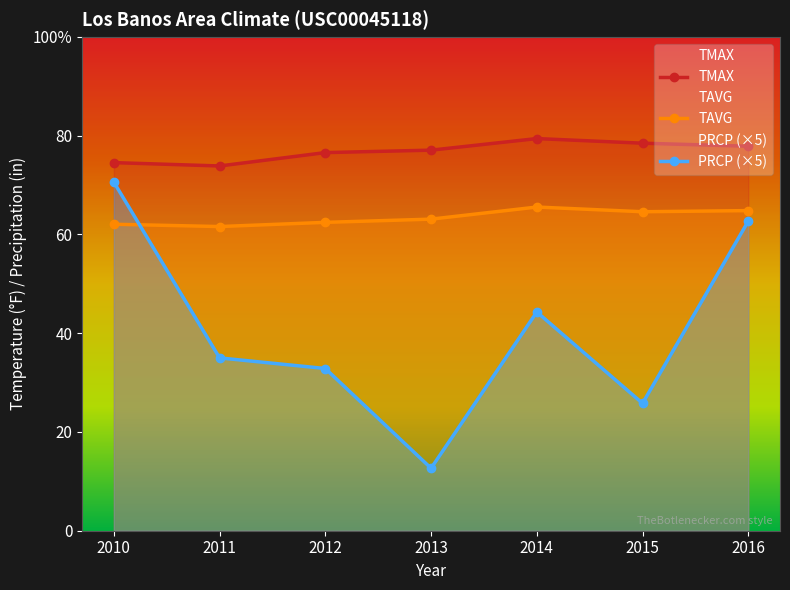

Is the value of TAVG at 2014 greater than the value of TMAX at 2011?

No